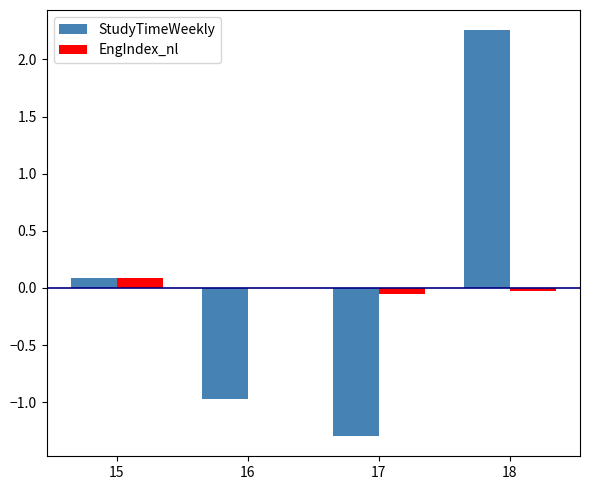

Count the number of data series in this chart.

2